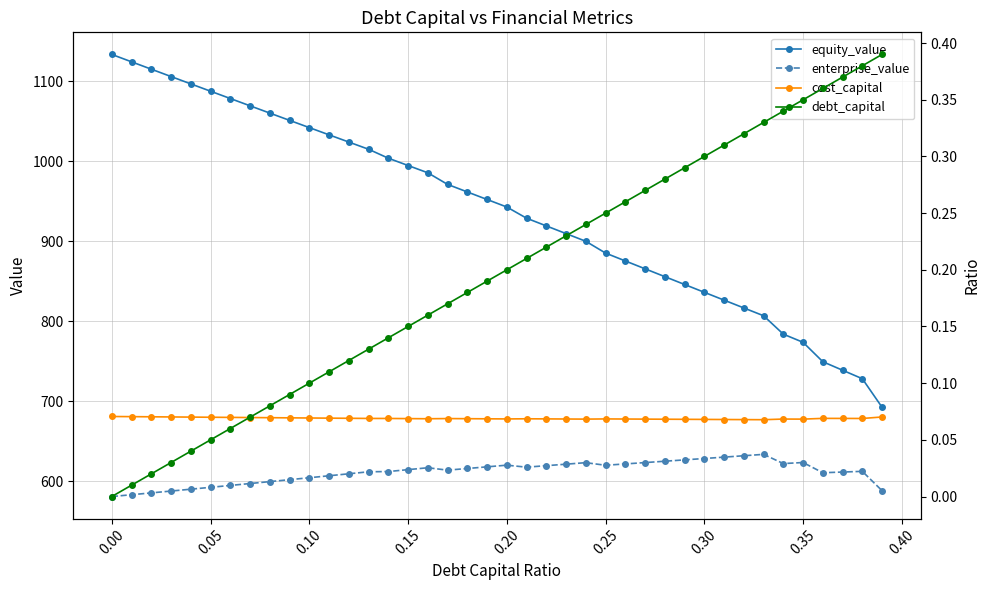

What is the lowest value of the equity_value series?

692.6